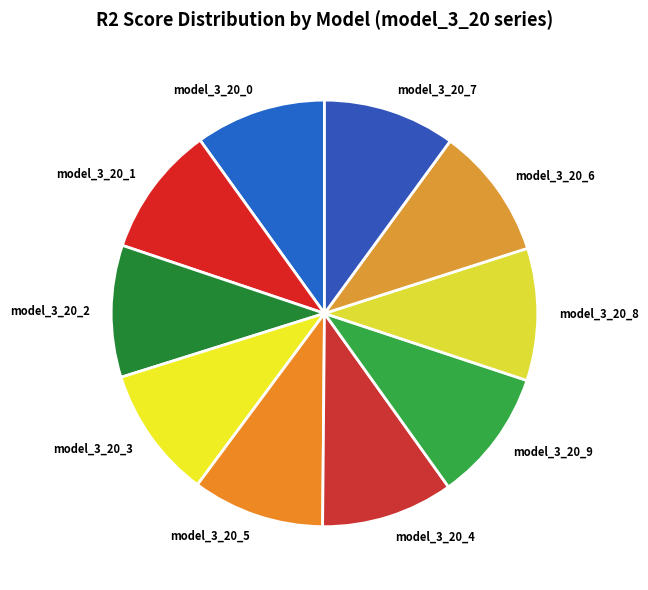

The model_3_20_2 slice represents 24% of the pie. True or false?

False